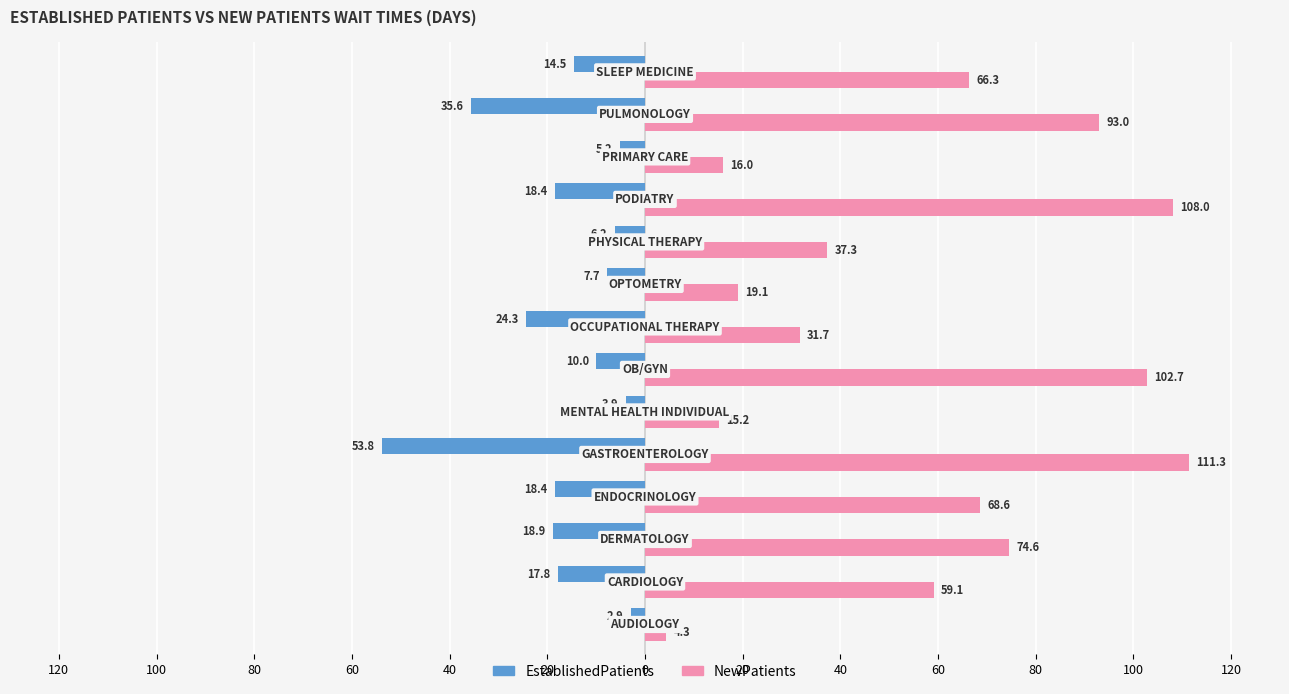

What are all the series names shown in the legend?

EstablishedPatients, NewPatients